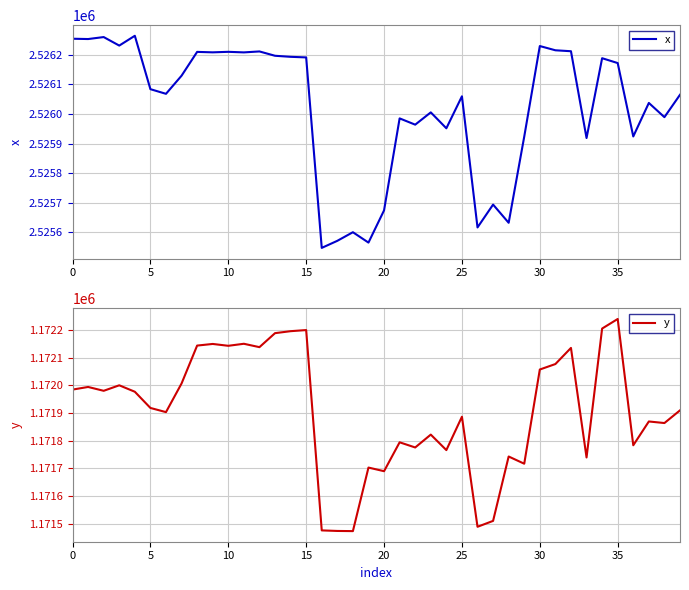

At which label is x closest to 2525905?

33